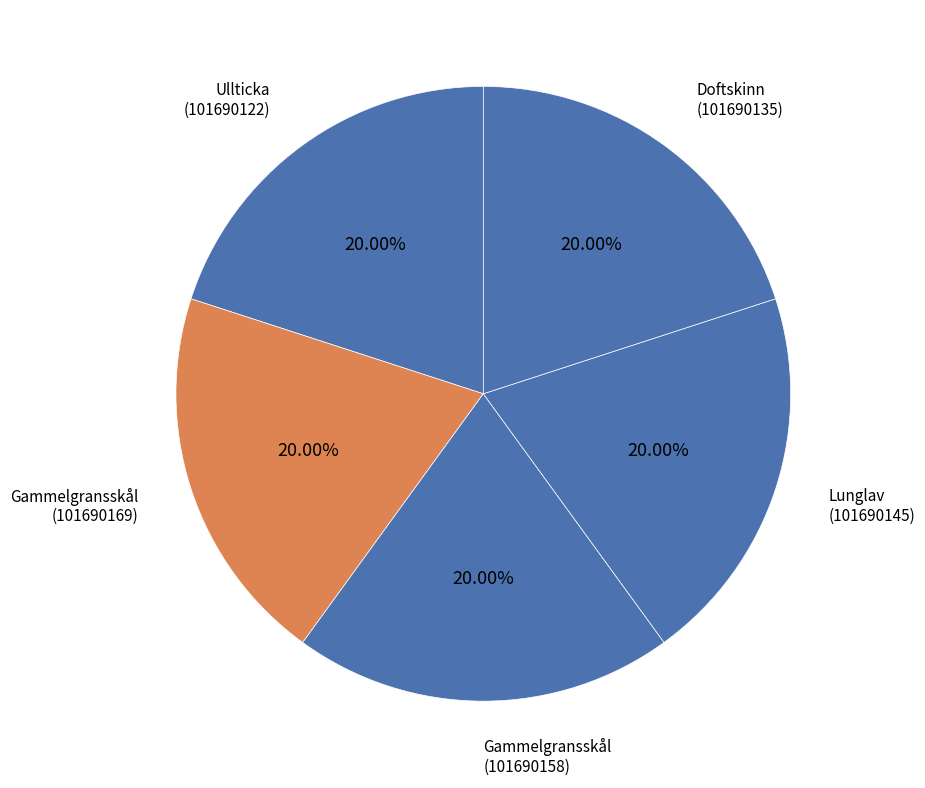

Do Ullticka (101690122) and Doftskinn (101690135) together represent more than half of the pie?

No